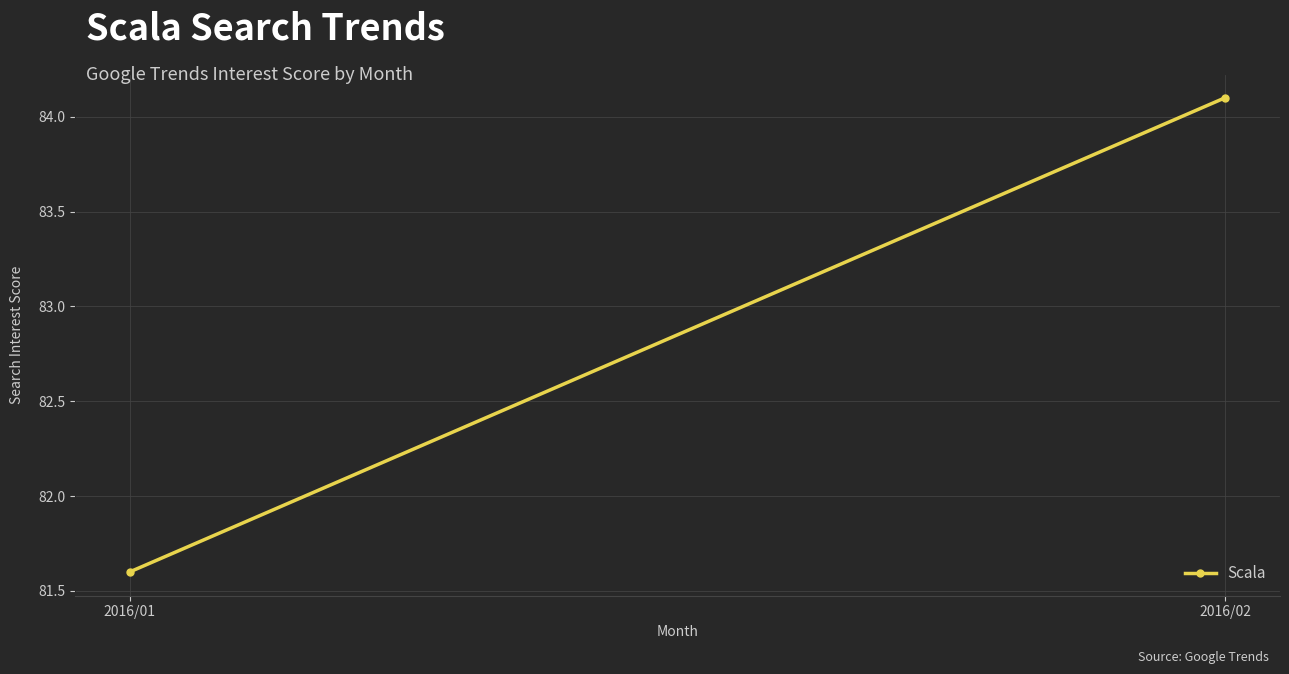

The chart shows a value of 84.1 at 2016/02. True or false?

True